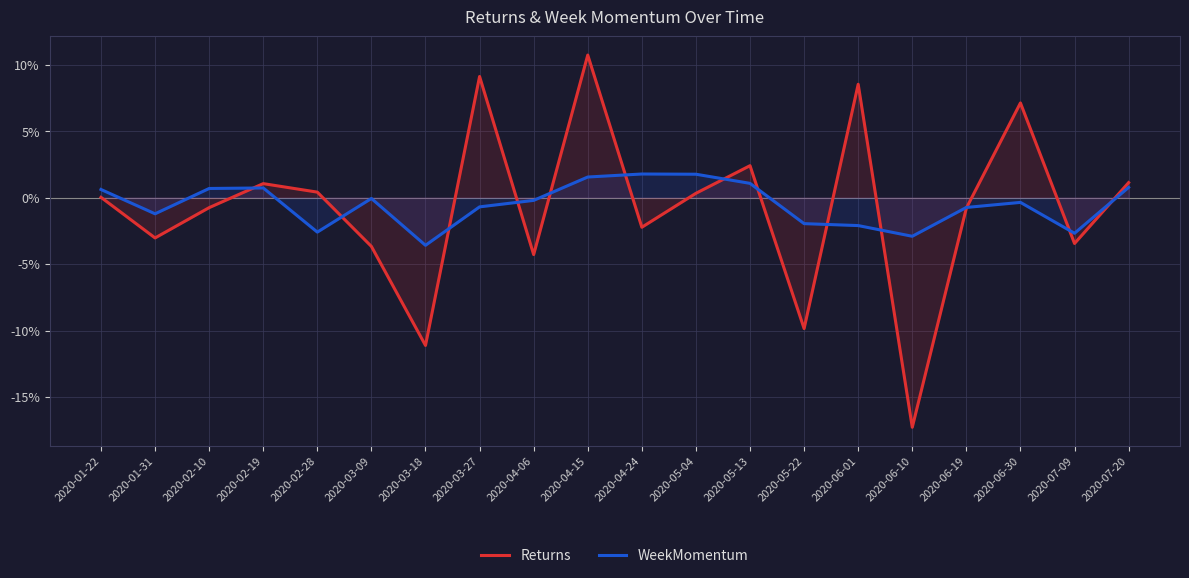

Reading left to right, list all the values displayed in this chart.

Returns: 2020-01-22=0.0	2020-01-31=-3.0	2020-02-10=-0.8	2020-02-19=1.0	2020-02-28=0.4	2020-03-09=-3.7	2020-03-18=-11.1	2020-03-27=9.1	2020-04-06=-4.3	2020-04-15=10.7	2020-04-24=-2.2	2020-05-04=0.3	2020-05-13=2.4	2020-05-22=-9.9	2020-06-01=8.5	2020-06-10=-17.3	2020-06-19=-0.8	2020-06-30=7.1	2020-07-09=-3.5	2020-07-20=1.1
WeekMomentum: 2020-01-22=0.6	2020-01-31=-1.2	2020-02-10=0.7	2020-02-19=0.7	2020-02-28=-2.6	2020-03-09=-0.1	2020-03-18=-3.6	2020-03-27=-0.7	2020-04-06=-0.2	2020-04-15=1.5	2020-04-24=1.8	2020-05-04=1.8	2020-05-13=1.1	2020-05-22=-2.0	2020-06-01=-2.1	2020-06-10=-2.9	2020-06-19=-0.7	2020-06-30=-0.4	2020-07-09=-2.7	2020-07-20=0.8